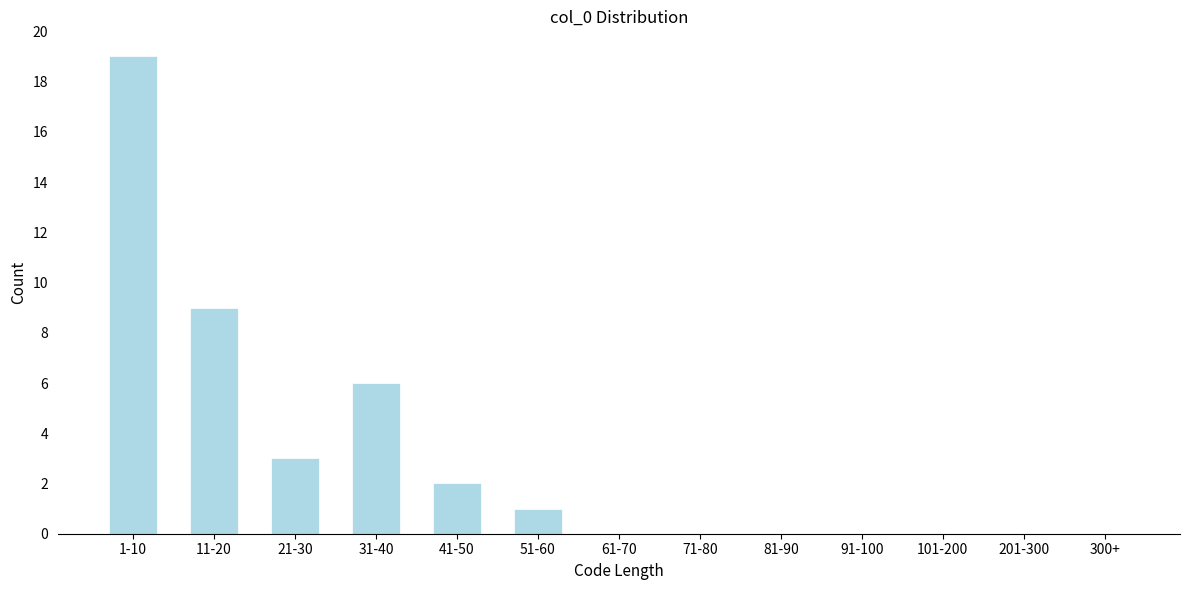

Reading right to left, what are all the values shown in this chart?

300+=0	201-300=0	101-200=0	91-100=0	81-90=0	71-80=0	61-70=0	51-60=1	41-50=2	31-40=6	21-30=3	11-20=9	1-10=19